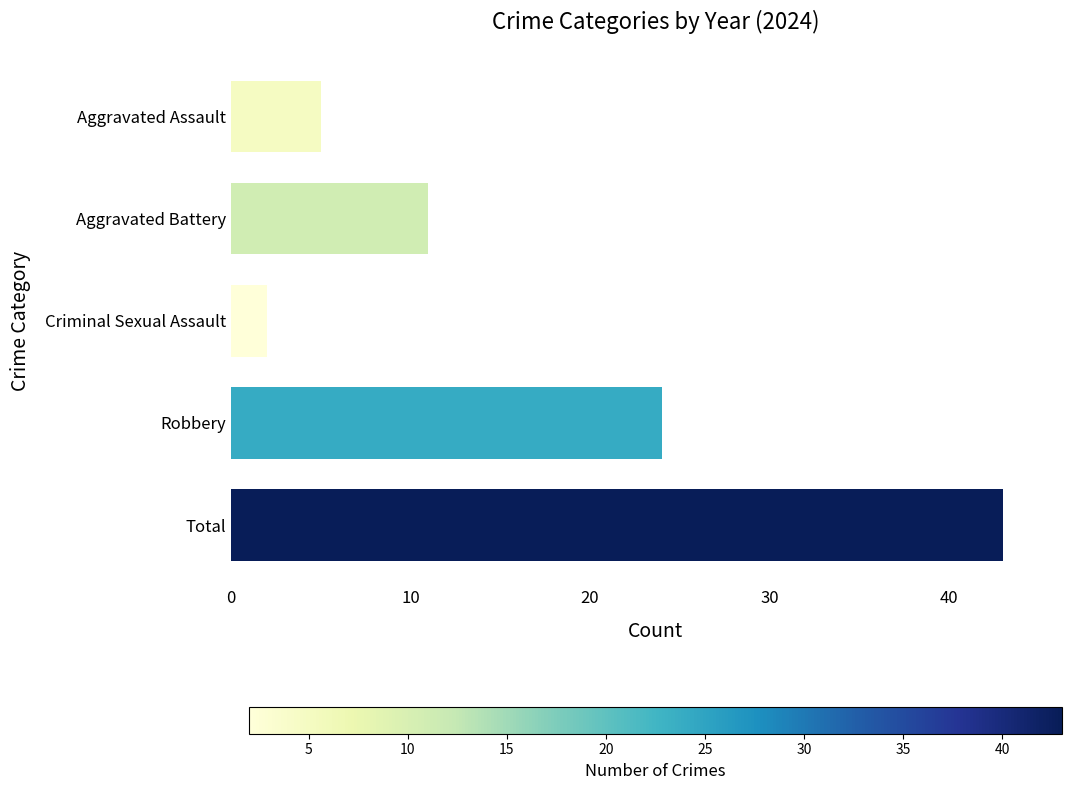

The value at Aggravated Battery is 11. True or false?

True